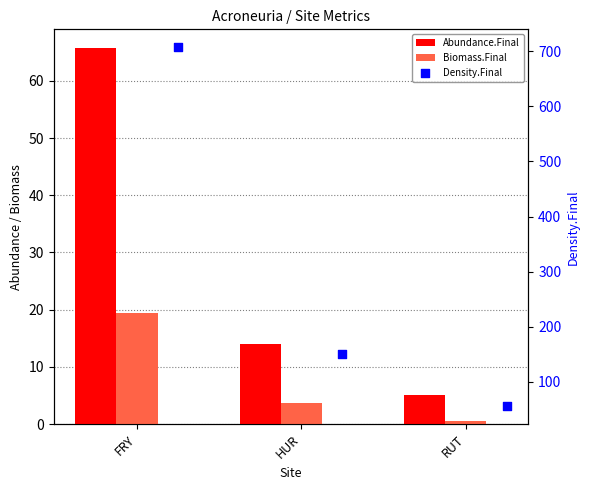

Which series contains the highest Y value?

Density.Final